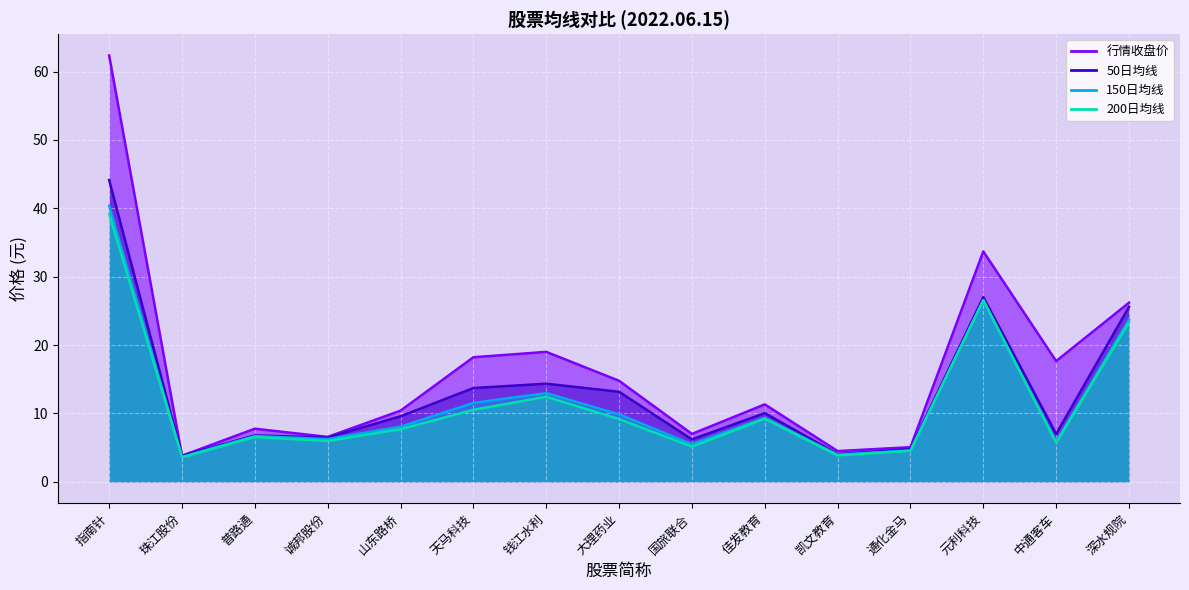

What is the value of the 150日均线 point at the 1st from the left?

40.4